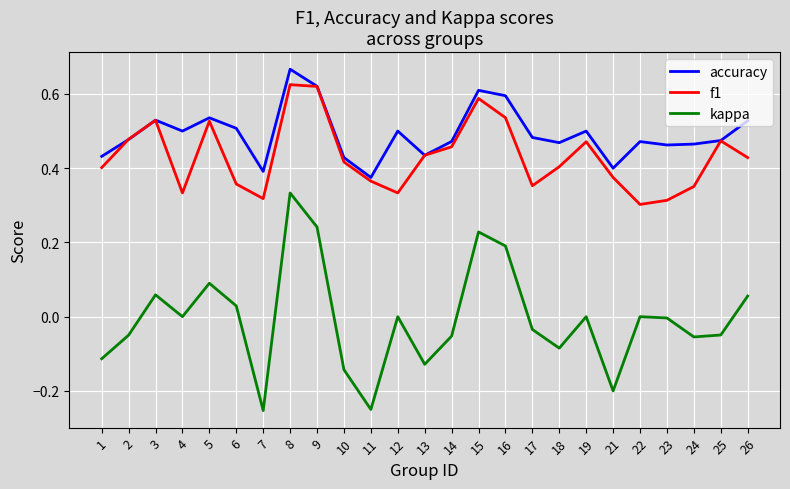

What are all the series names shown in the legend?

accuracy, f1, kappa